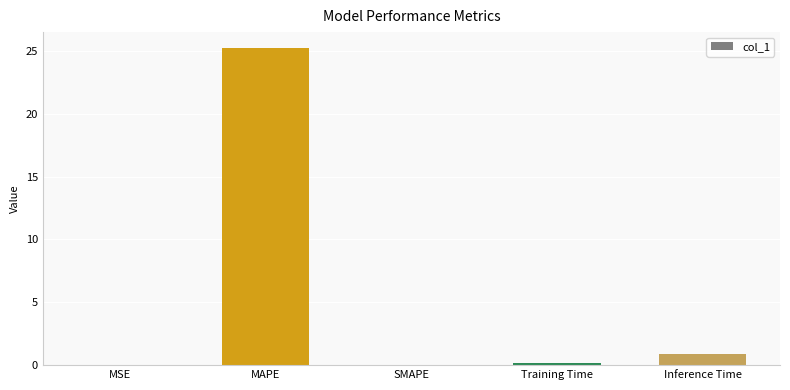

What is the maximum value shown in the chart?

25.2